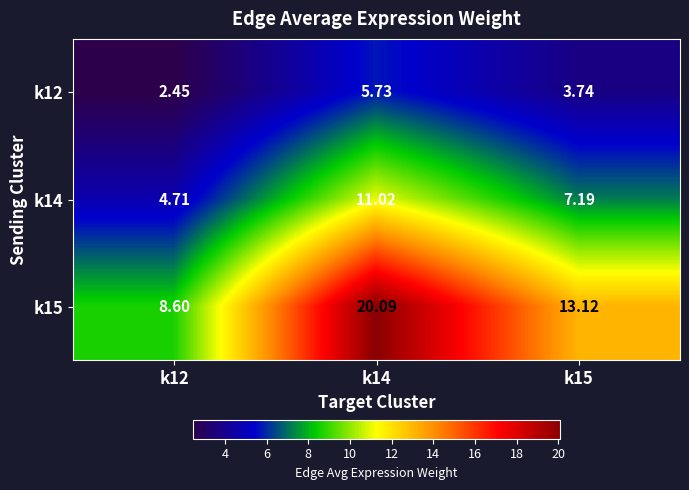

What is the greatest value displayed?

20.1